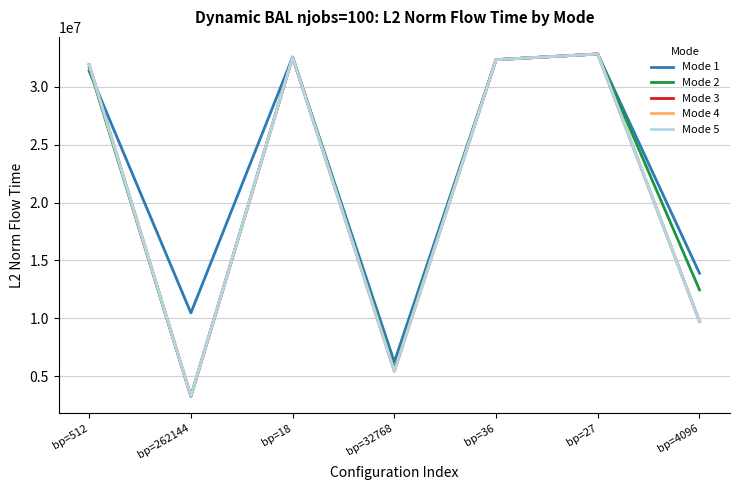

The Mode 5 series shows 4337202.3 at bp=4096. True or false?

False